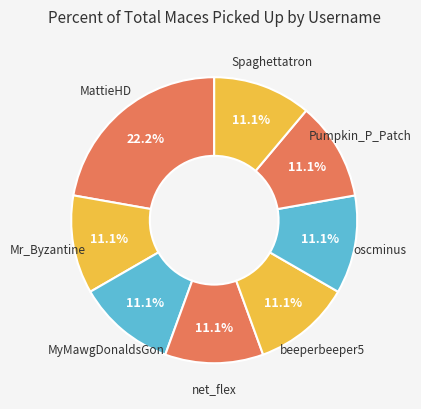

Rank the categories by value from highest to lowest.

MattieHD, Mr_Byzantine, MyMawgDonaldsGon, net_flex, beeperbeeper5, oscminus, Pumpkin_P_Patch, Spaghettatron